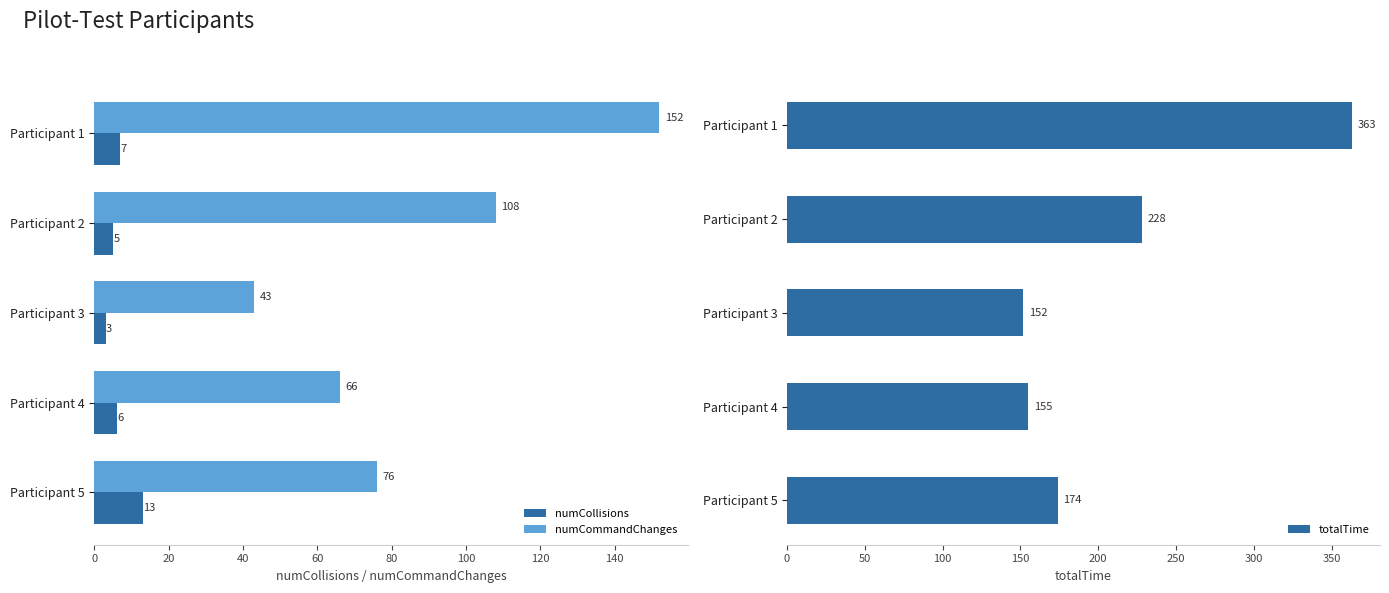

How many bars are there in total?

15